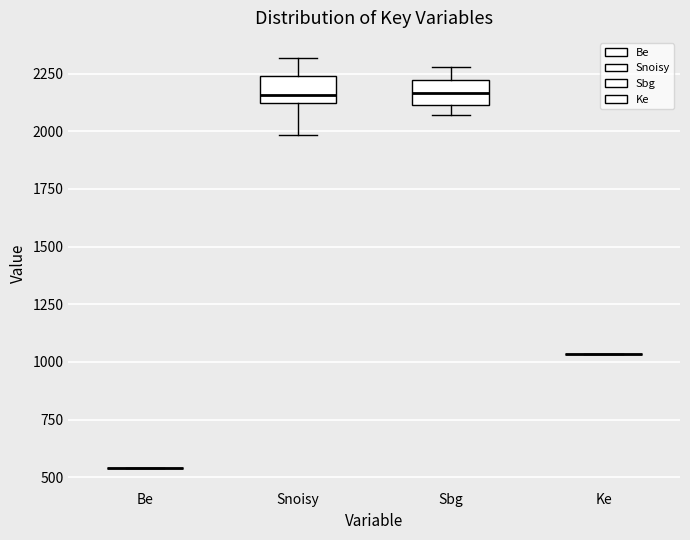

Reading left to right, transcribe this box plot: for each box, give where its median line is, the range the box spans, and where its two whiskers end, as read against the y-axis. The values are not printed on the chart, so give them approximately, as read against the axis.

Be: box collapsed to a line at 550, whiskers 550 to 550
Snoisy: median 2150, box 2100 to 2250, whiskers 2000 to 2300
Sbg: median 2150, box 2100 to 2200, whiskers 2050 to 2300
Ke: box collapsed to a line at 1050, whiskers 1050 to 1050